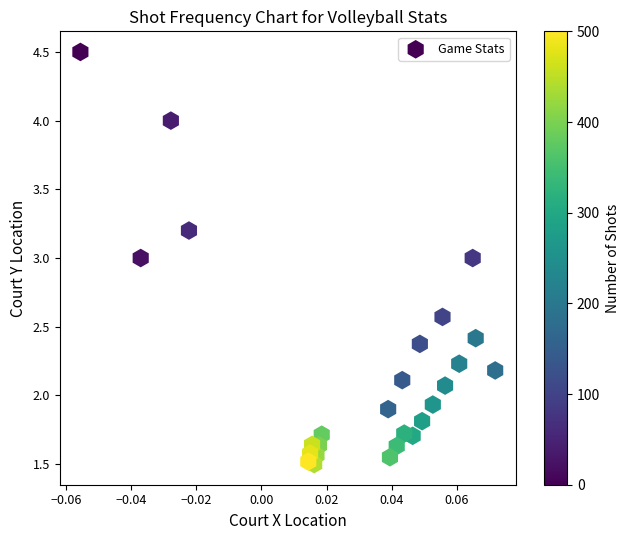

How many data points are displayed?

26